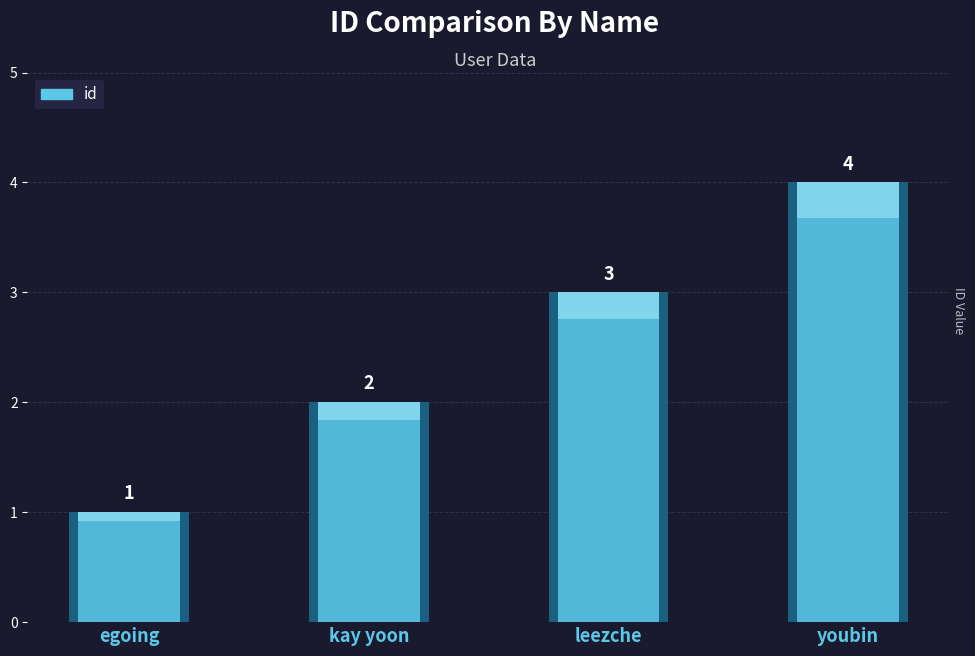

Count the values in the range 2 to 4.

3